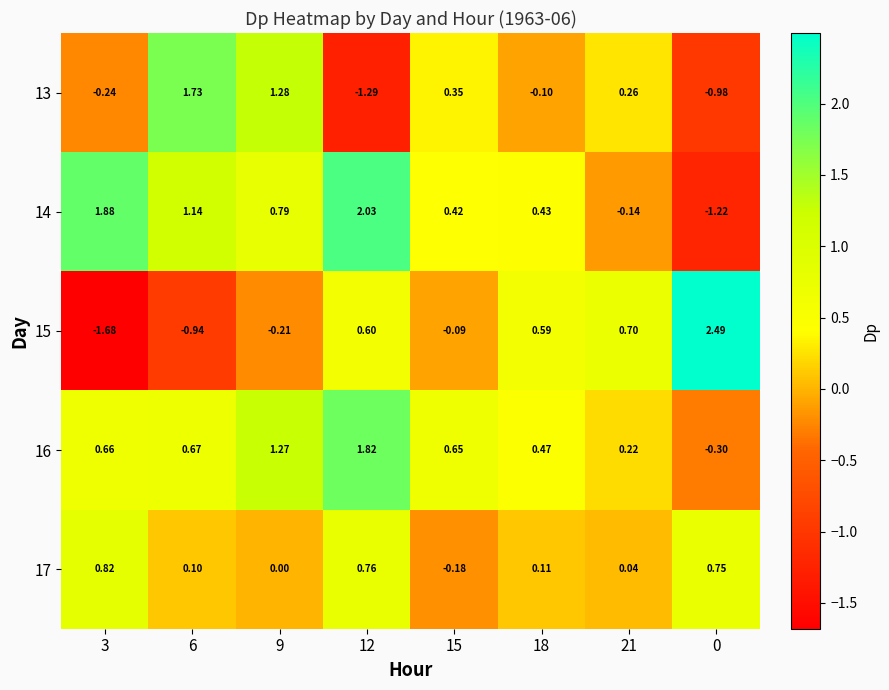

Reading left to right, transcribe all the data shown in this chart.

13: 3=-0.2	6=1.7	9=1.3	12=-1.3	15=0.3	18=-0.1	21=0.3	0=-1.0
14: 3=1.9	6=1.1	9=0.8	12=2.0	15=0.4	18=0.4	21=-0.1	0=-1.2
15: 3=-1.7	6=-0.9	9=-0.2	12=0.6	15=-0.1	18=0.6	21=0.7	0=2.5
16: 3=0.7	6=0.7	9=1.3	12=1.8	15=0.7	18=0.5	21=0.2	0=-0.3
17: 3=0.8	6=0.1	9=0.0	12=0.8	15=-0.2	18=0.1	21=0.0	0=0.8